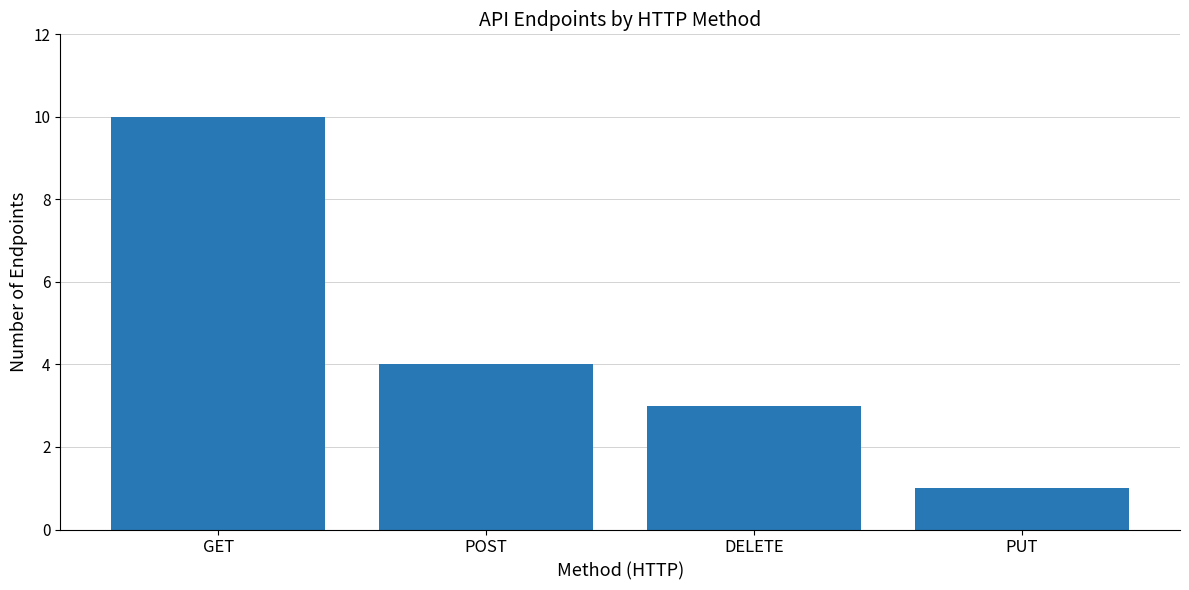

What is the label of the 3rd bar from the right?

POST